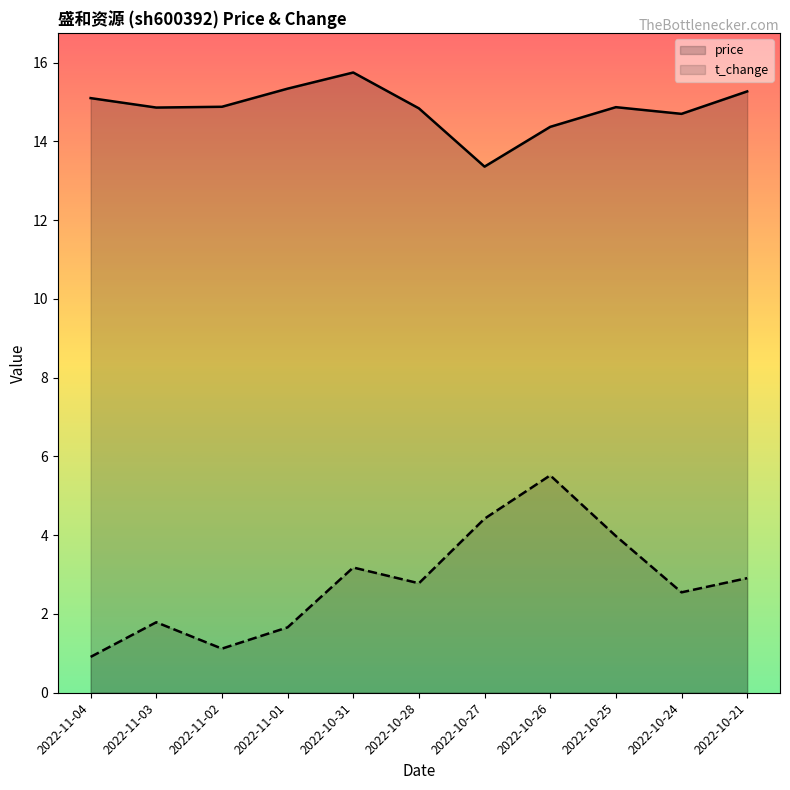

Which category has the lowest value in the t_change series?

2022-11-04